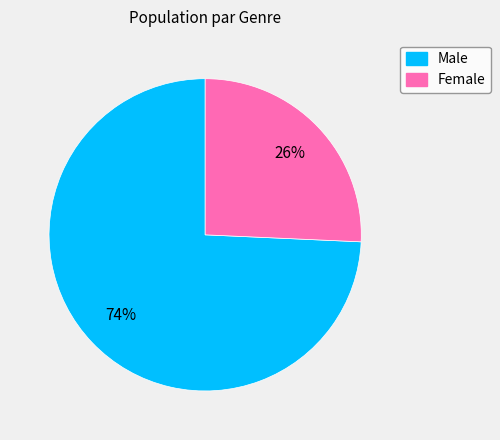

To the nearest percent, what percentage of the pie is Male?

74%